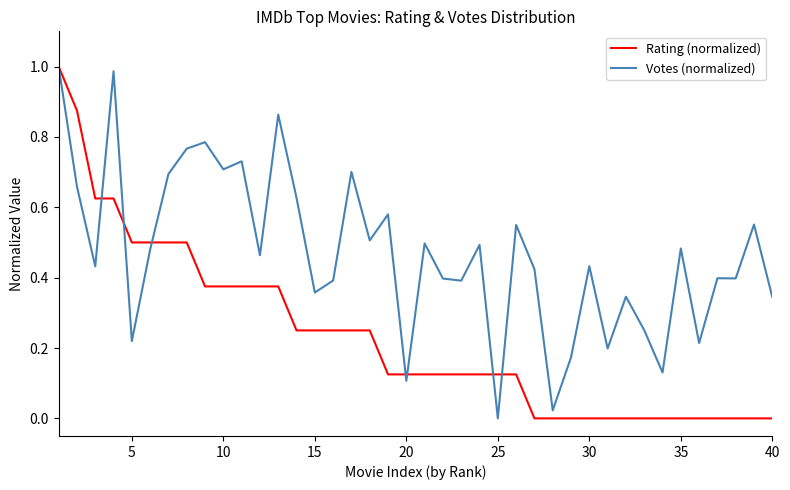

Which series has the largest total across all categories?

Votes (normalized)